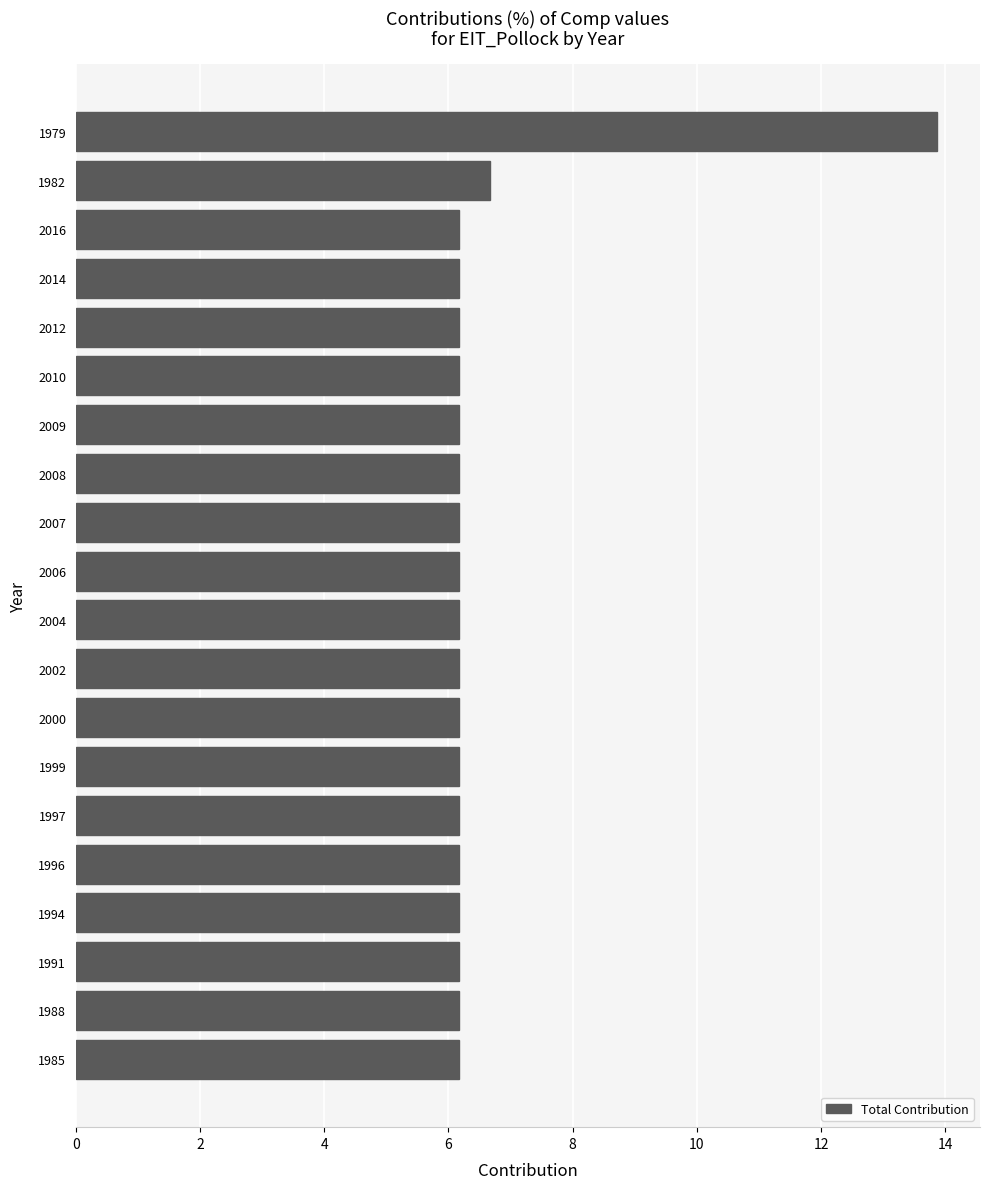

True or false: the data shows 6.2 at 2010.

True